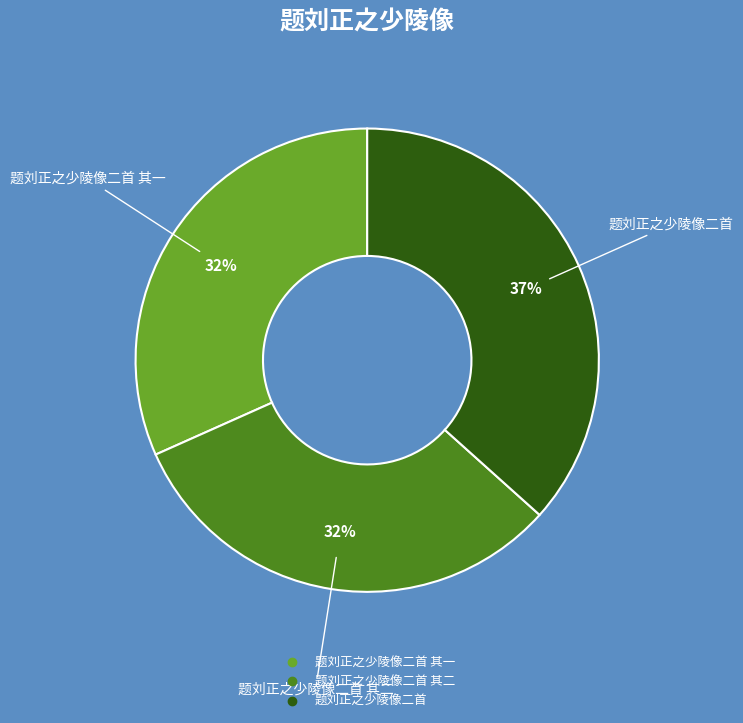

To the nearest percent, what is the difference between the largest and smallest slice percentages?

5%